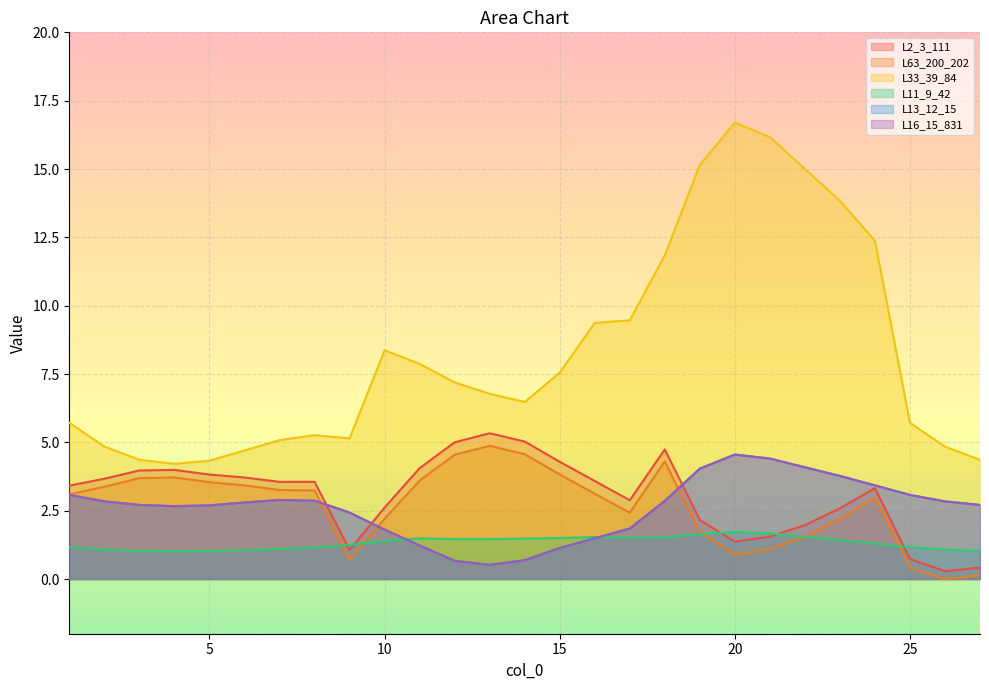

How many lines are shown in the chart?

6